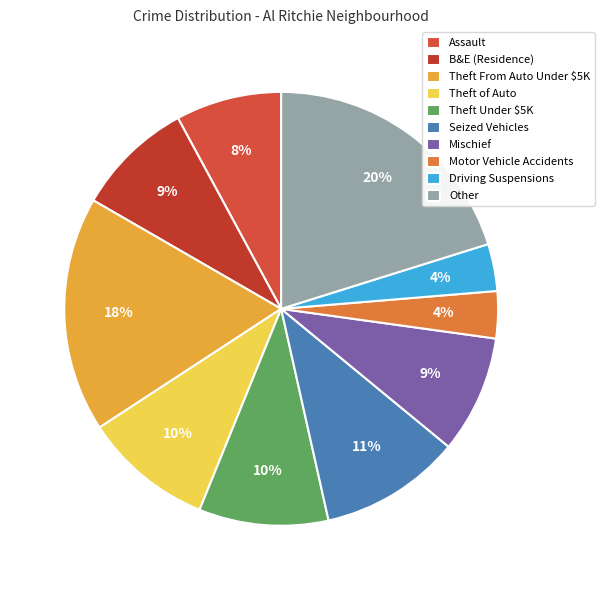

What is the ratio of the value at Motor Vehicle Accidents to the value at Theft of Auto?

0.4